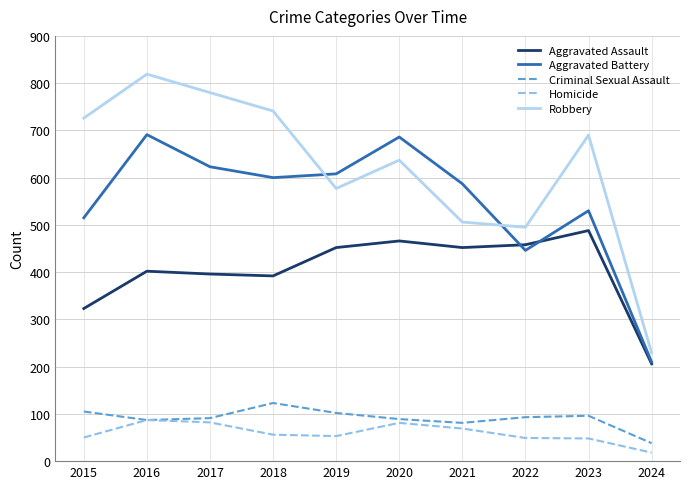

List the series in order of their peak value, highest first.

Robbery, Aggravated Battery, Aggravated Assault, Criminal Sexual Assault, Homicide